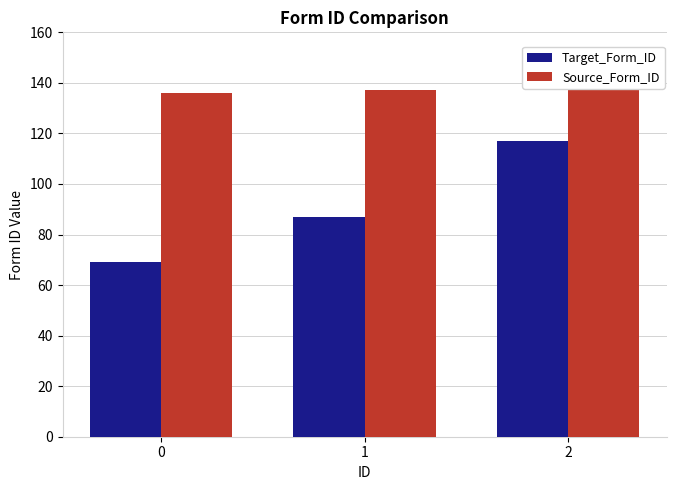

Reading left to right, what are all the values shown in this chart?

Target_Form_ID: 69	87	117
Source_Form_ID: 136	137	138